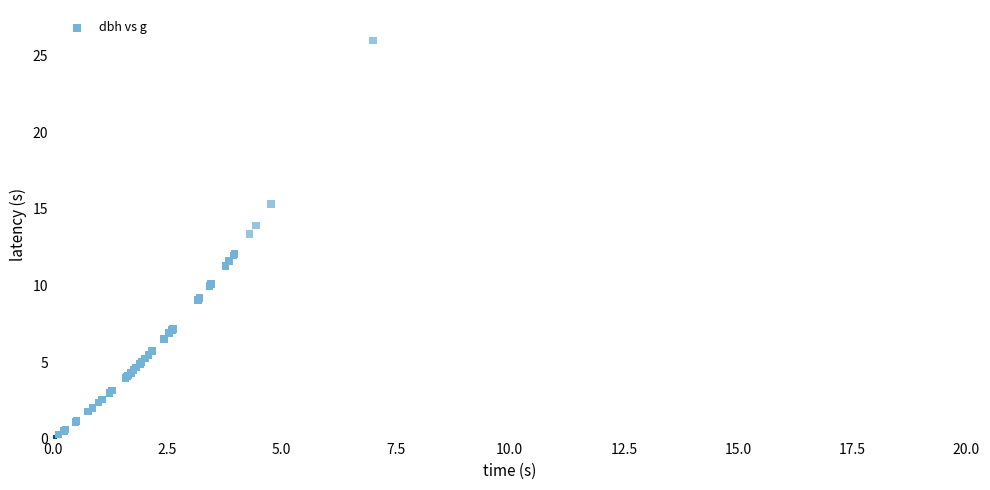

What Y value in the scatter plot is closest to 13?

13.4